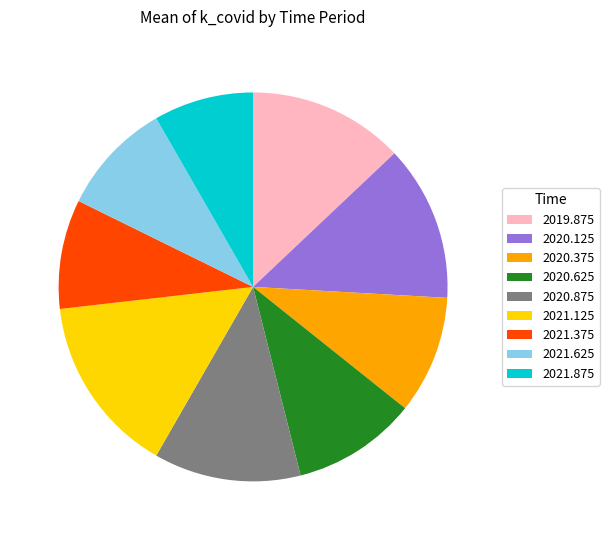

Is the sum of 2020.375 and 2019.875 greater than half?

No